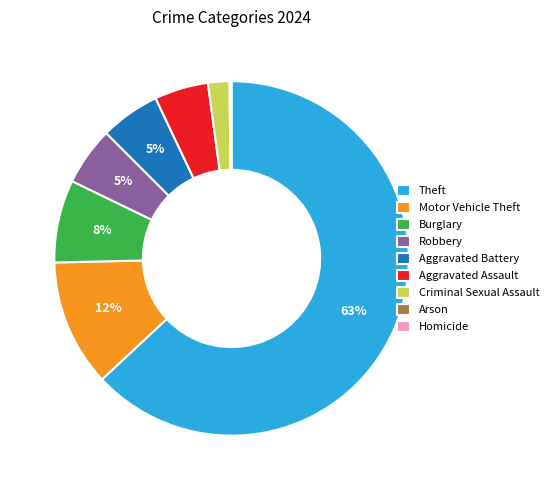

What is the largest slice in the pie chart?

Theft